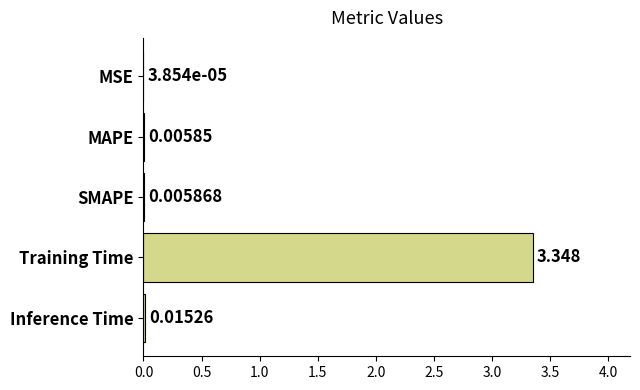

Are the bars horizontal?

Yes